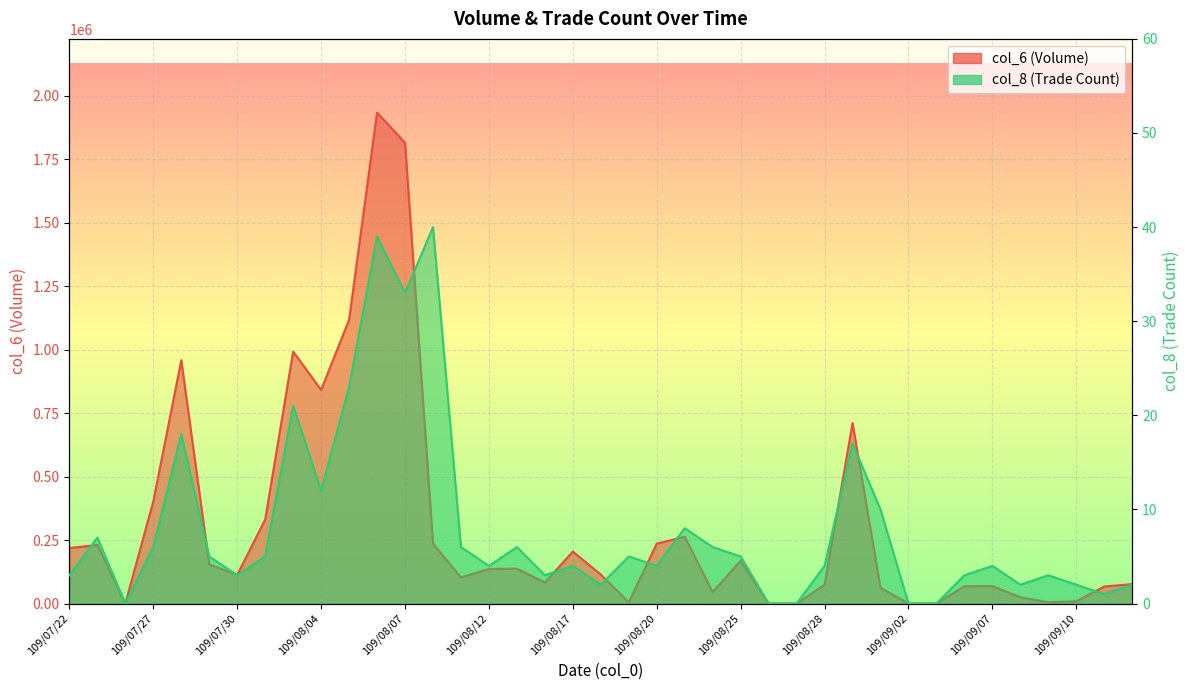

What is the sum of all col_8 values?

316